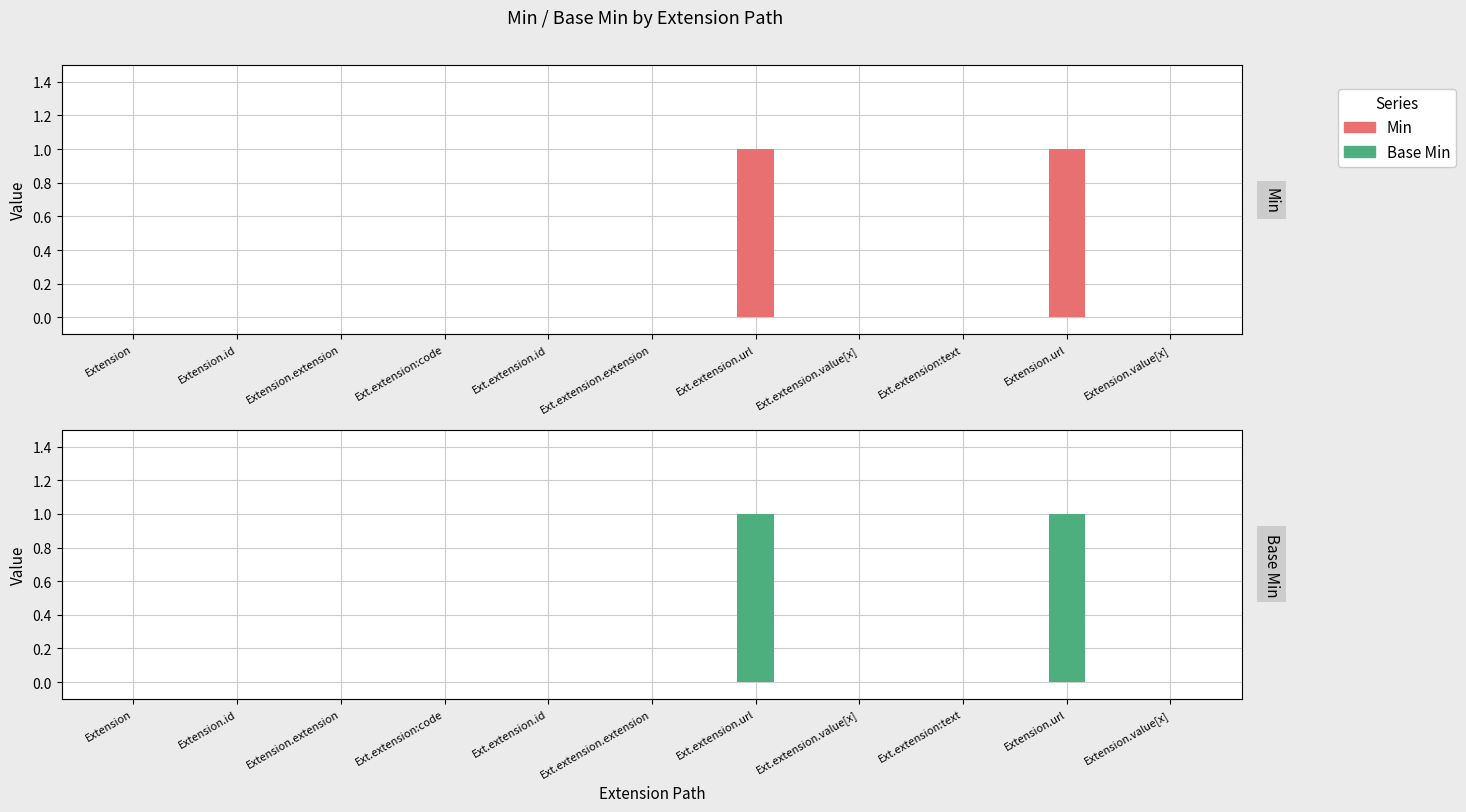

How many categories are shown in the chart?

11